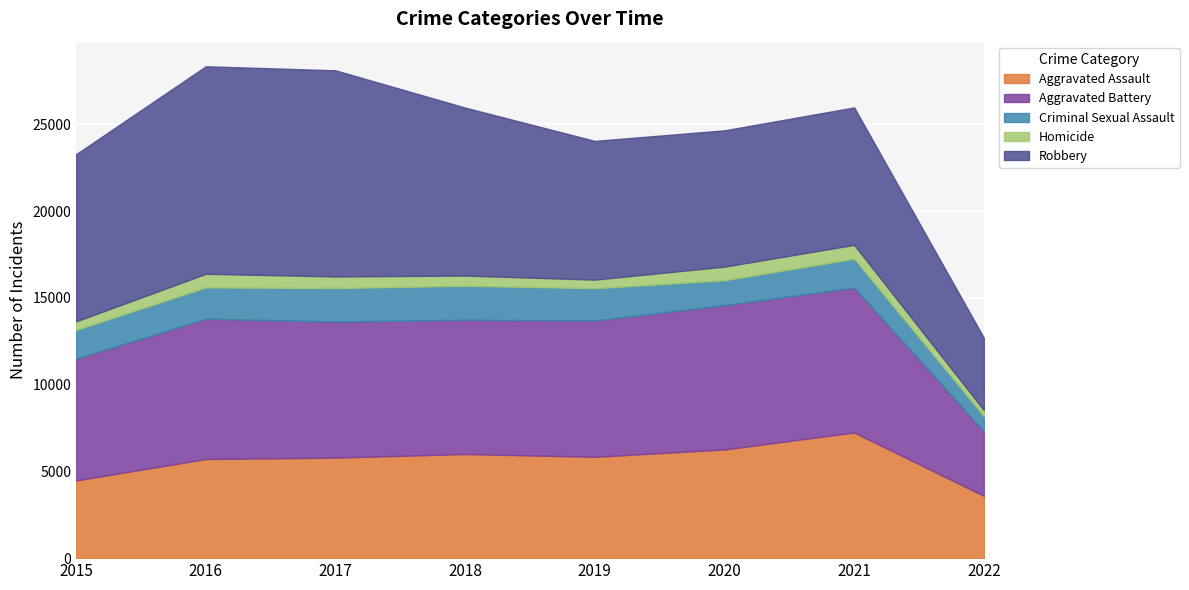

At 2021, list the series in order from smallest to largest.

Homicide, Criminal Sexual Assault, Aggravated Assault, Robbery, Aggravated Battery